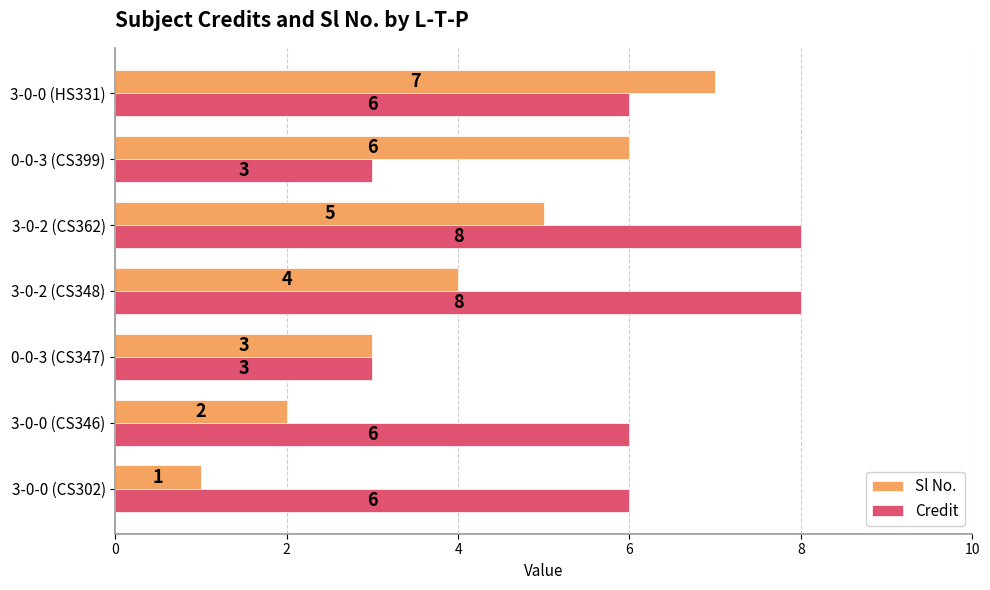

At how many categories does at least one series exceed 2?

7